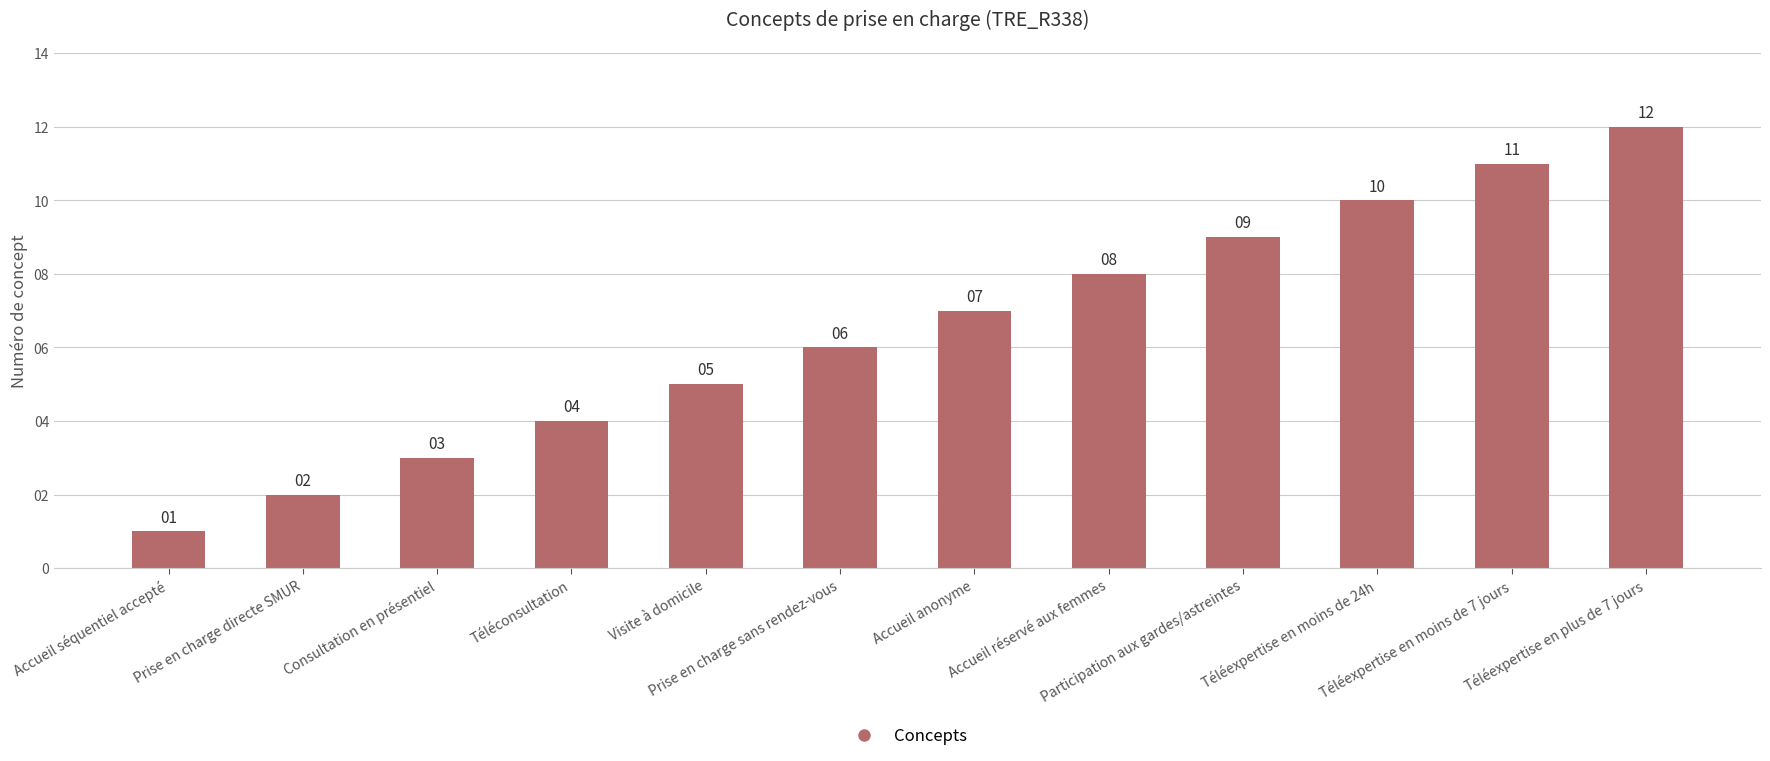

Between Prise en charge sans rendez-vous and Téléexpertise en plus de 7 jours, which is larger?

Téléexpertise en plus de 7 jours